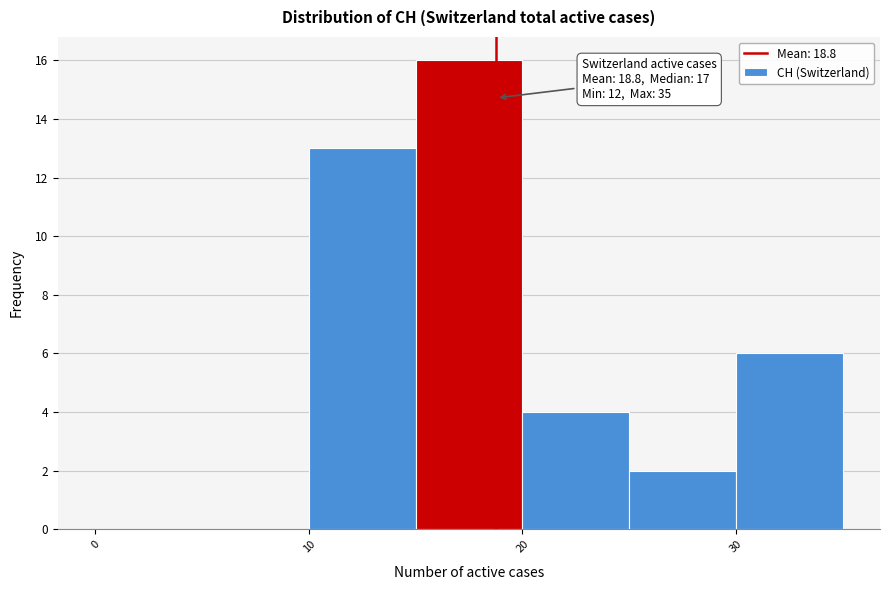

Which range on the x-axis has the tallest bar?

15 to 20